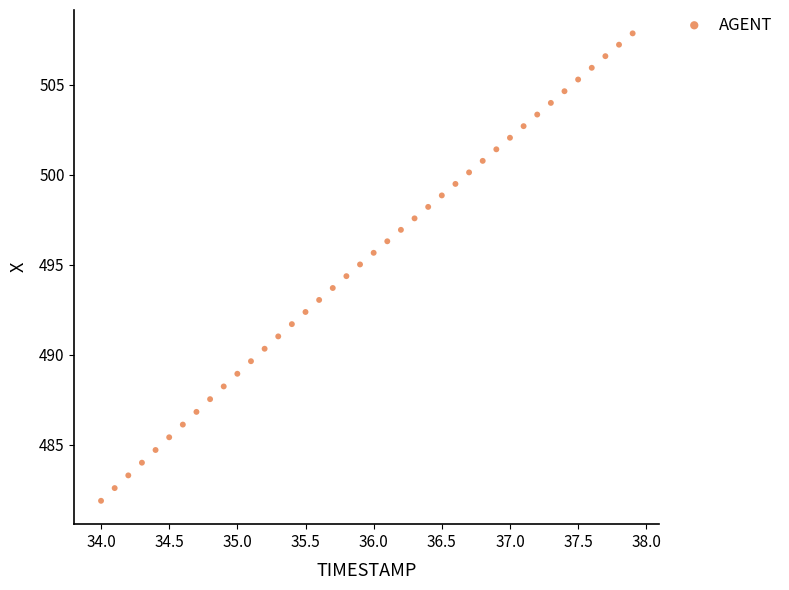

What is the range of X values (max minus min)?

3.9